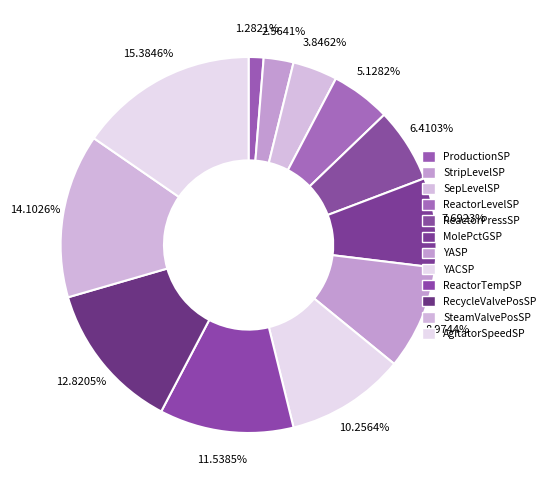

How many segments does this pie chart have?

12